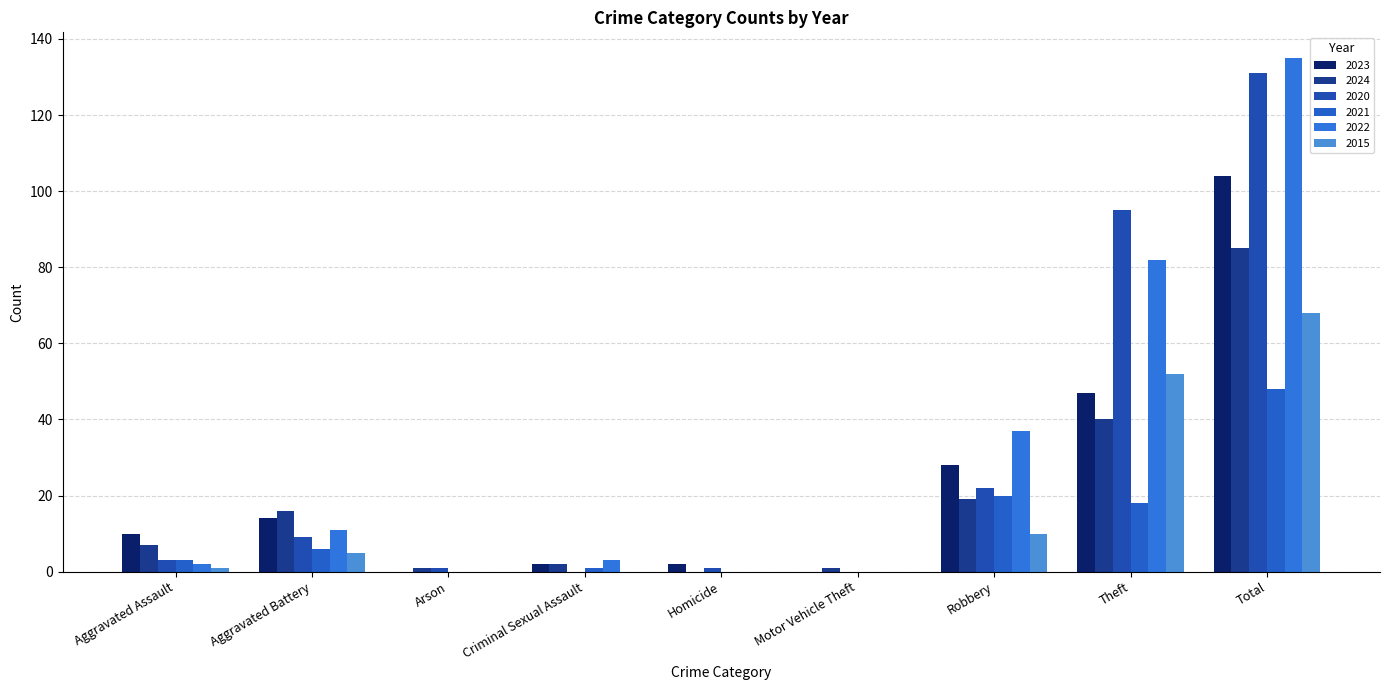

How many data points does each series have?

9